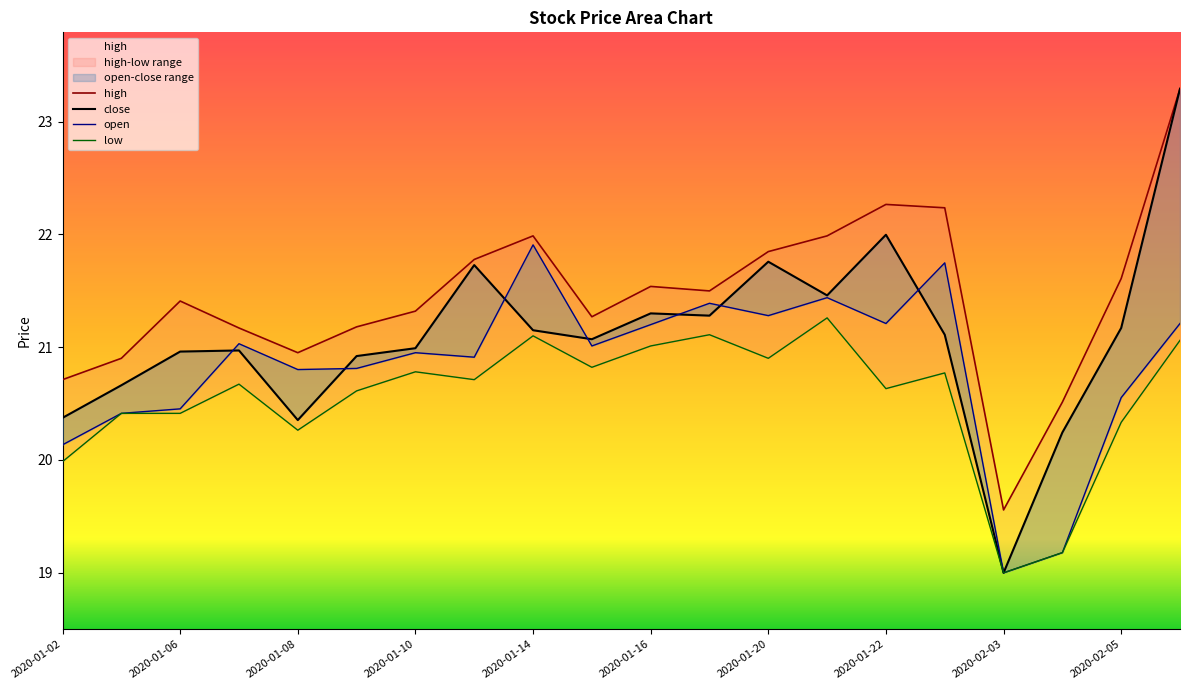

How many values in the high series exceed 21?

15